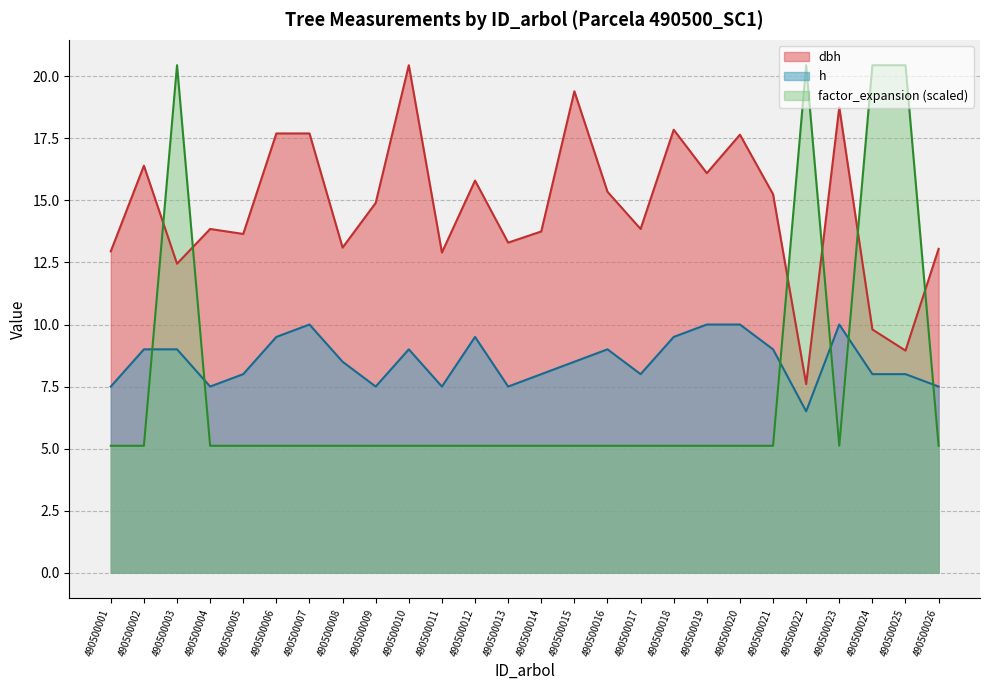

How many interior local peaks does the dbh series have?

8